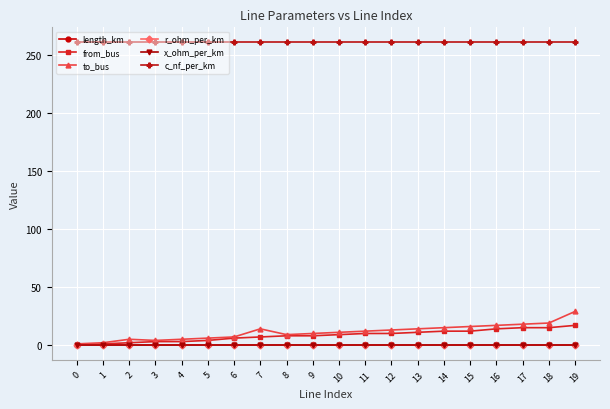

Is the value of to_bus at 5 greater than the value of r_ohm_per_km at 19?

Yes